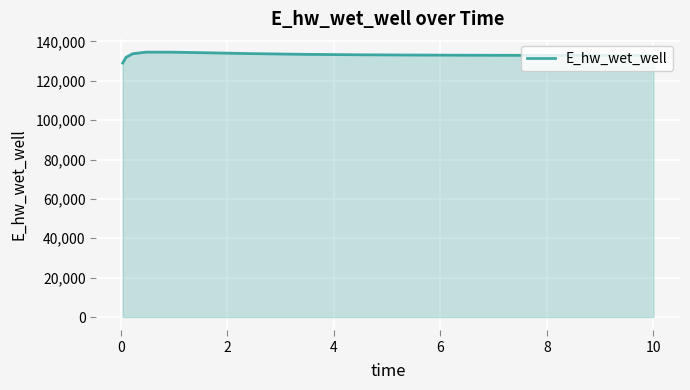

What is the maximum value shown in the chart?

134589.7